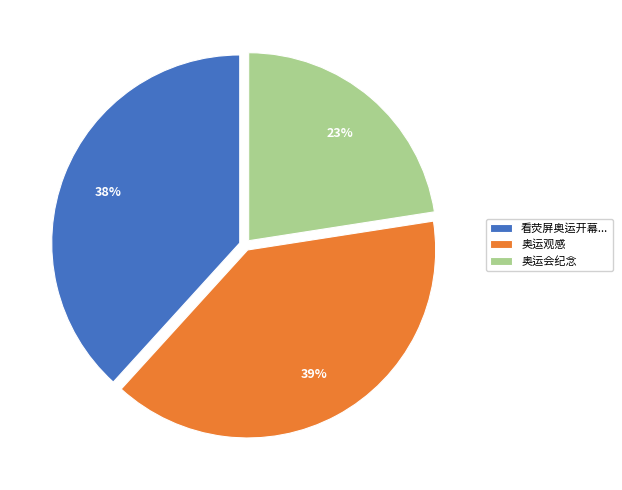

What percentage is the 看荧屏奥运开幕... slice, to the nearest percent?

38%